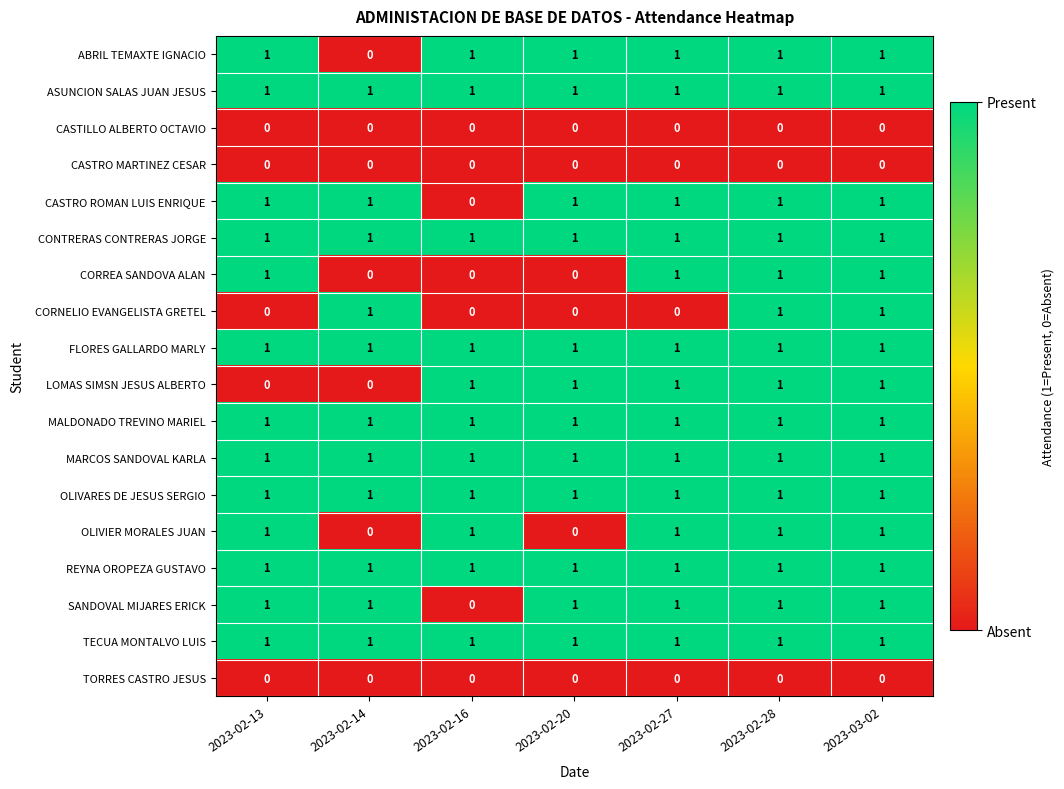

What is the total value across all series at 2023-02-13?

13